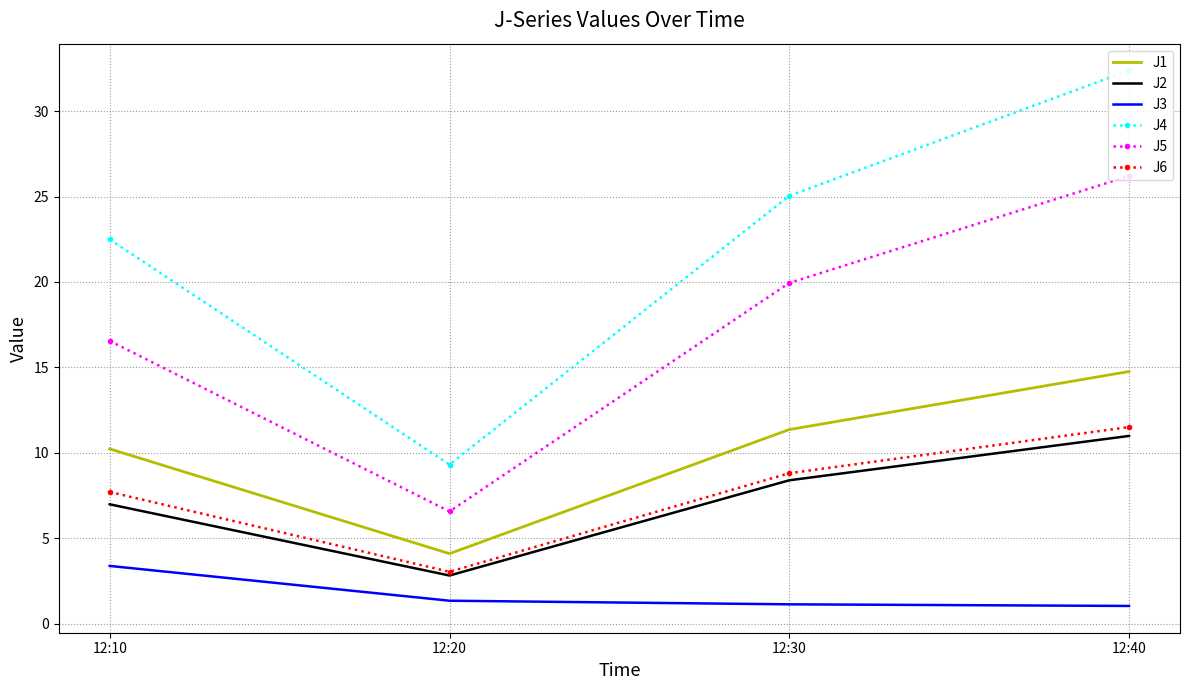

List the series in order of their peak value, lowest first.

J3, J2, J6, J1, J5, J4